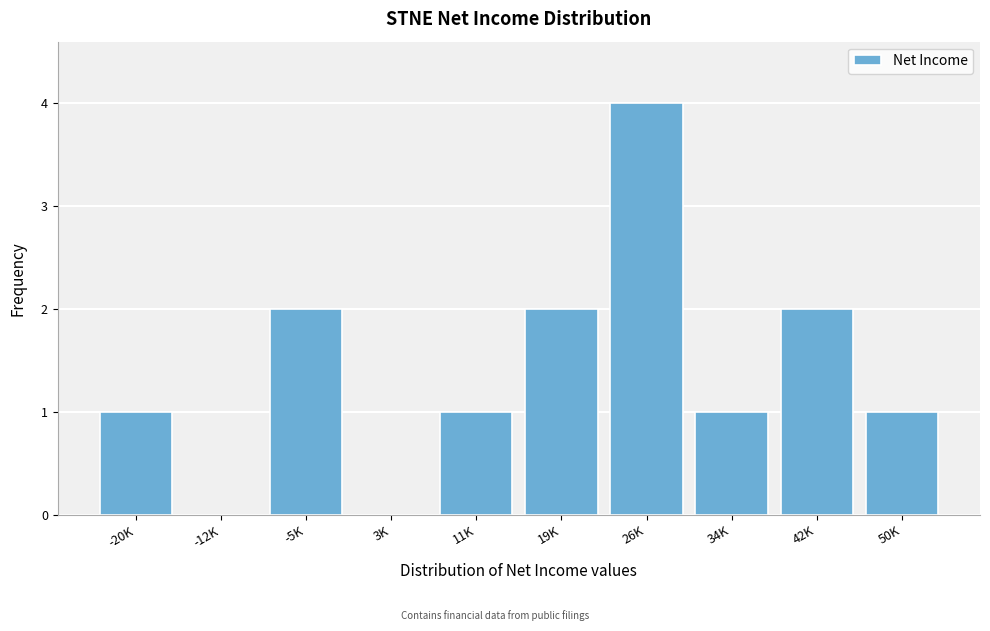

Reading right to left, what are all the values shown in this chart?

50K=1	42K=2	34K=1	26K=4	19K=2	11K=1	3K=0	-5K=2	-12K=0	-20K=1